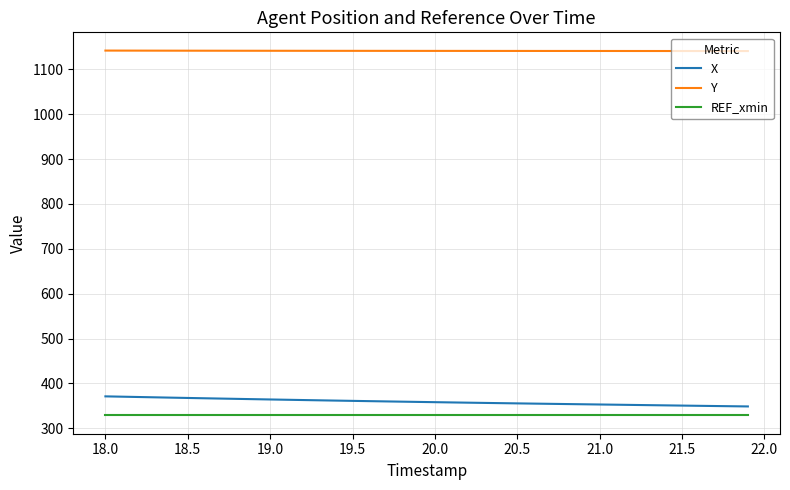

True or false: X and Y intersect in this chart.

False